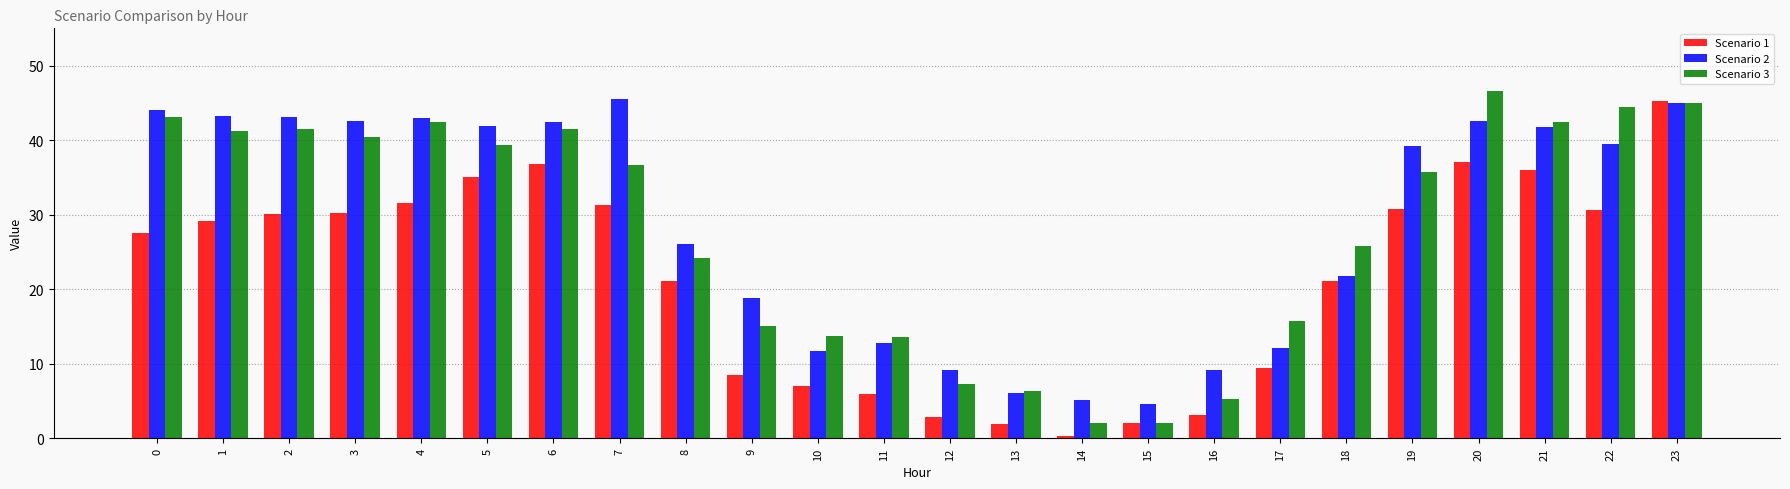

At which category does the chart reach its minimum across all series?

14